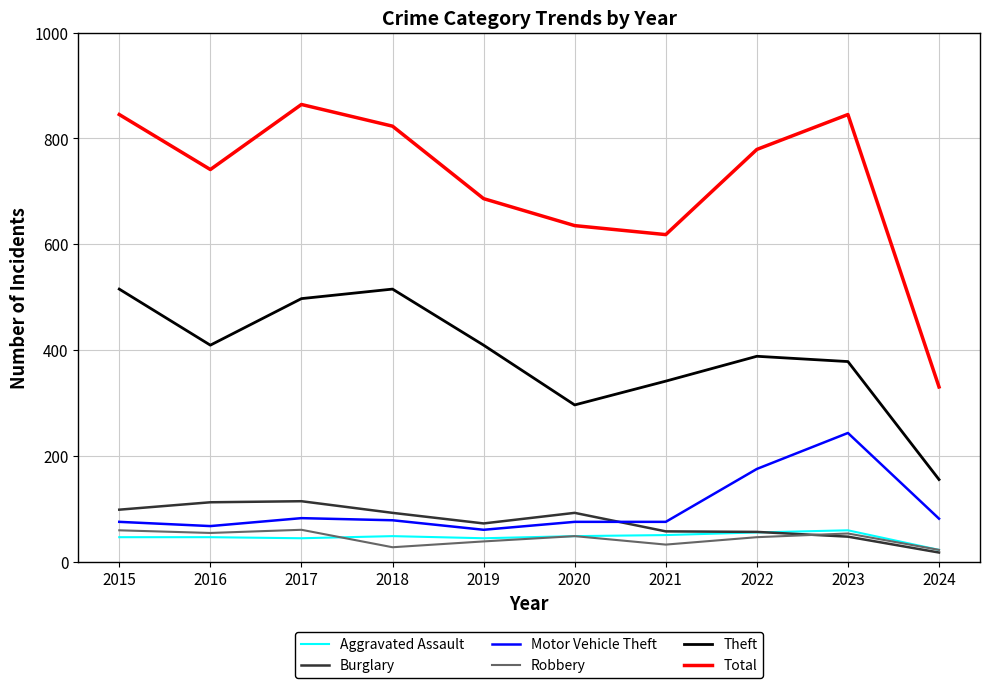

What is the total value across all series at 2020?

1194